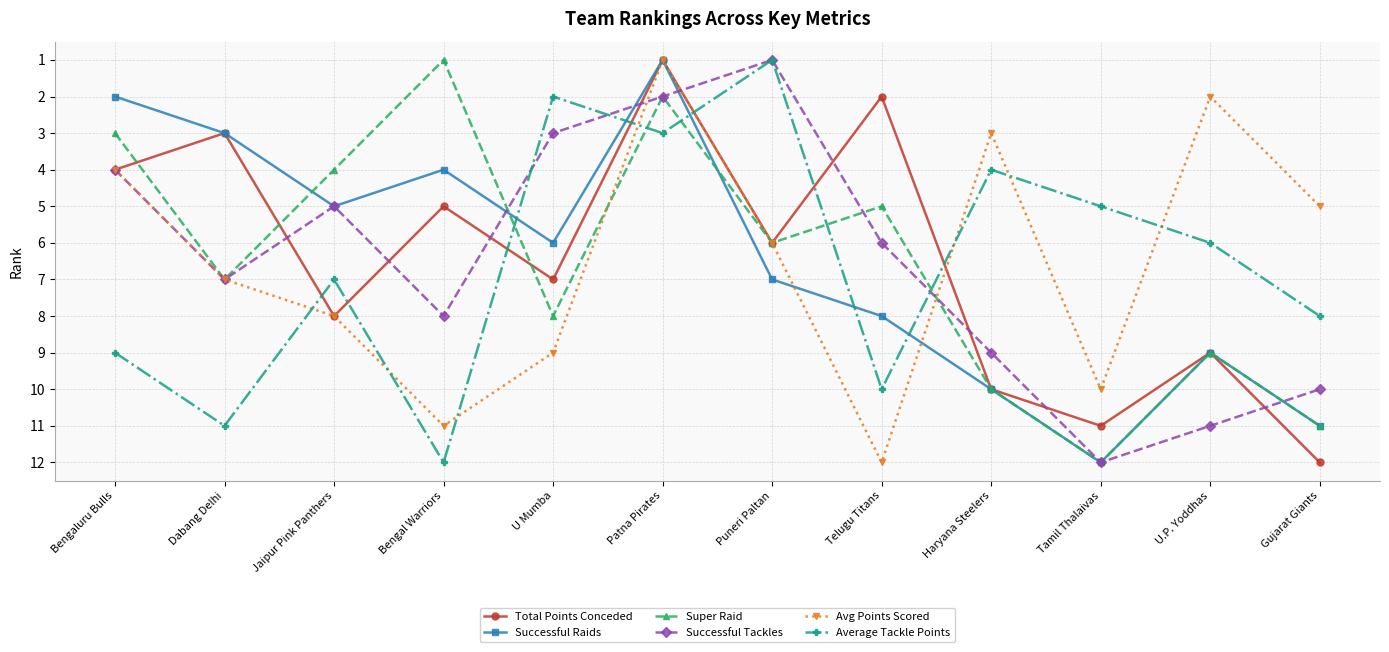

True or false: Super Raid and Total Points Conceded cross at least once.

True